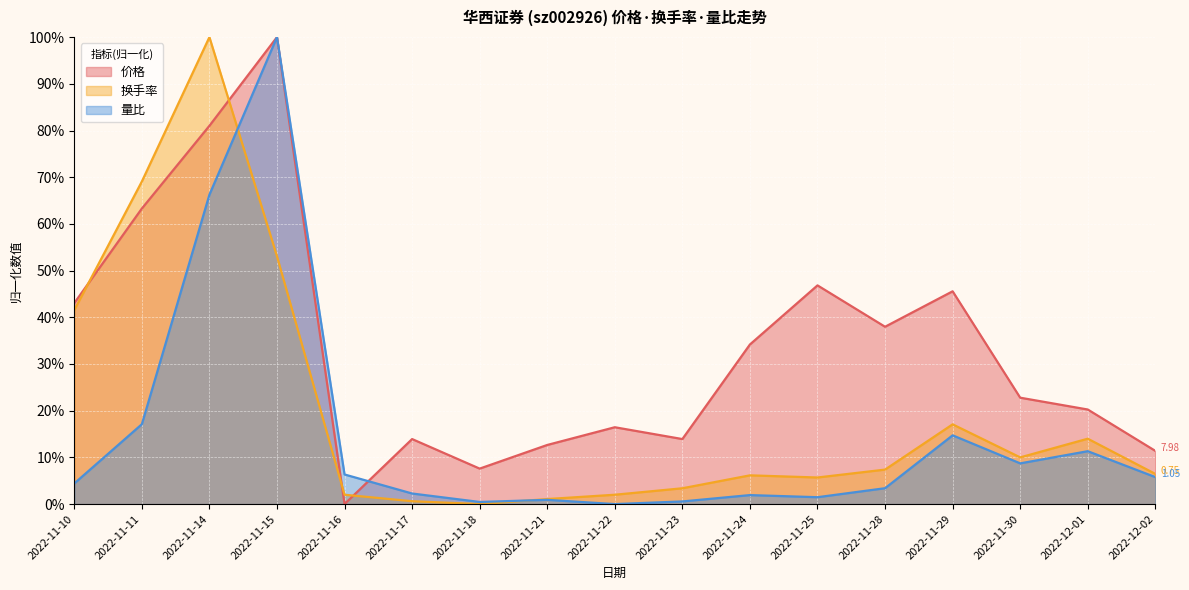

Between 2022-11-23 and 2022-12-02, which series saw the biggest shift?

量比